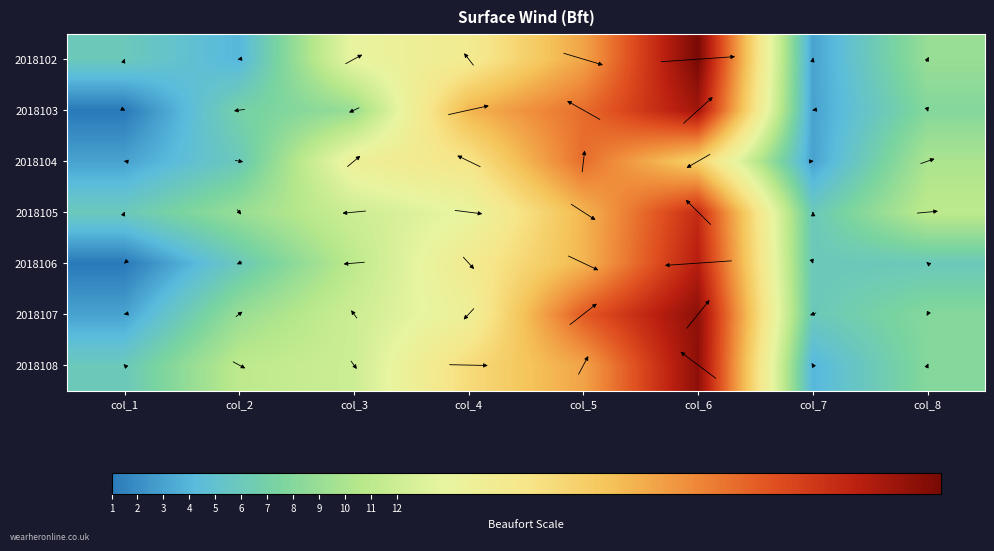

Reading left to right, transcribe all the data shown in this chart.

2018102: col_1=6	col_2=4	col_3=14	col_4=16	col_5=22	col_6=33	col_7=3	col_8=9
2018103: col_1=1	col_2=7	col_3=9	col_4=21	col_5=25	col_6=31	col_7=3	col_8=8
2018104: col_1=3	col_2=6	col_3=15	col_4=17	col_5=25	col_6=19	col_7=3	col_8=10
2018105: col_1=6	col_2=9	col_3=12	col_4=14	col_5=21	col_6=29	col_7=6	col_8=11
2018106: col_1=1	col_2=6	col_3=11	col_4=16	col_5=21	col_6=30	col_7=6	col_8=6
2018107: col_1=3	col_2=9	col_3=12	col_4=15	col_5=26	col_6=32	col_7=6	col_8=8
2018108: col_1=6	col_2=11	col_3=12	col_4=18	col_5=22	col_6=32	col_7=4	col_8=8